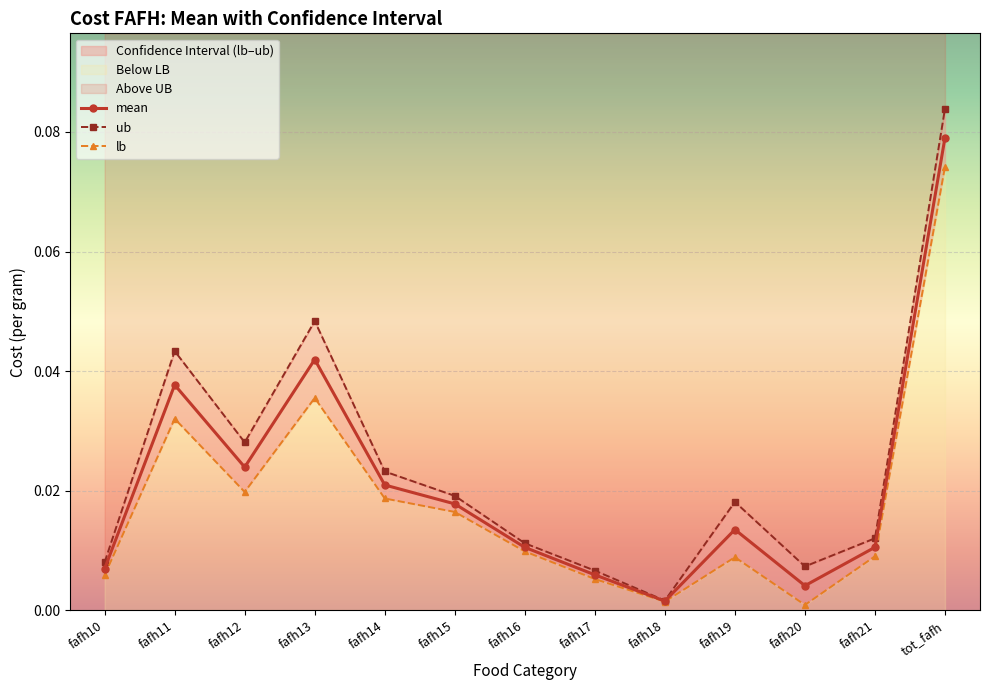

Which category has the highest value in the ub series?

tot_fafh